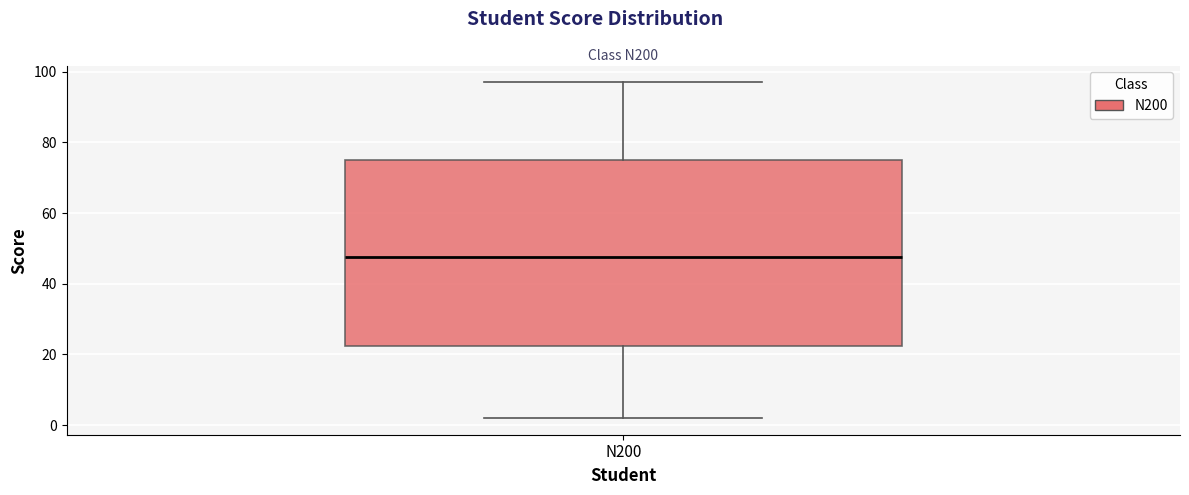

Where does the upper whisker of the box for N200 end on the y-axis? The values are not printed on the chart, so give them approximately, as read against the axis.

98